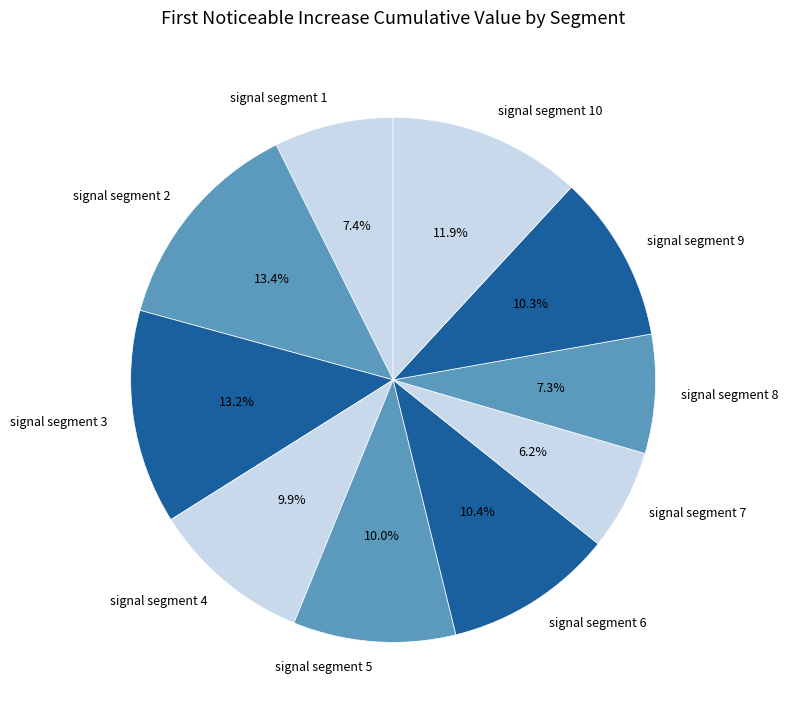

Is it true that signal segment 7 is 6% of the pie?

True